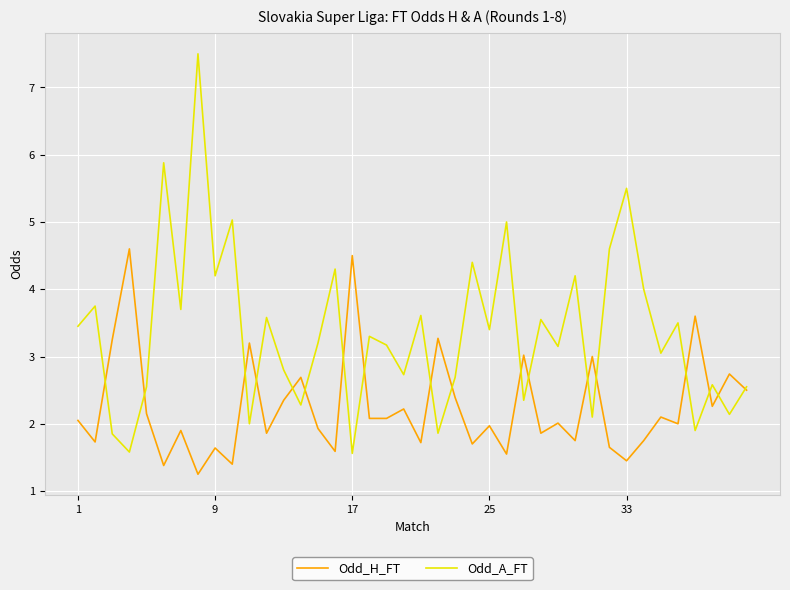

What is the highest value of the Odd_H_FT series?

4.6